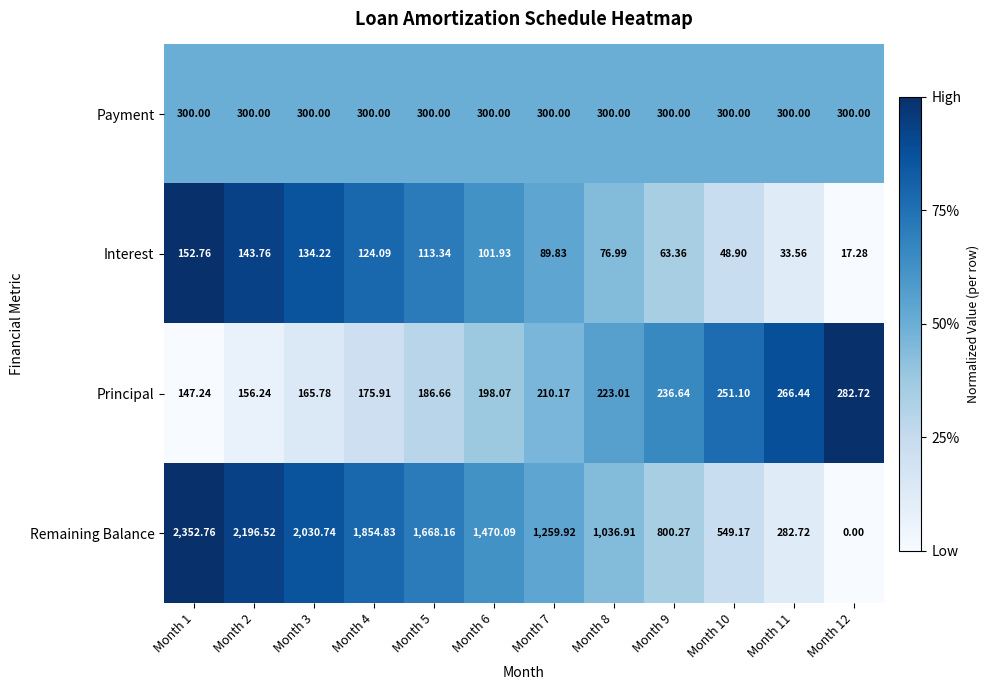

List the series in order of their peak value, highest first.

Remaining Balance, Payment, Principal, Interest